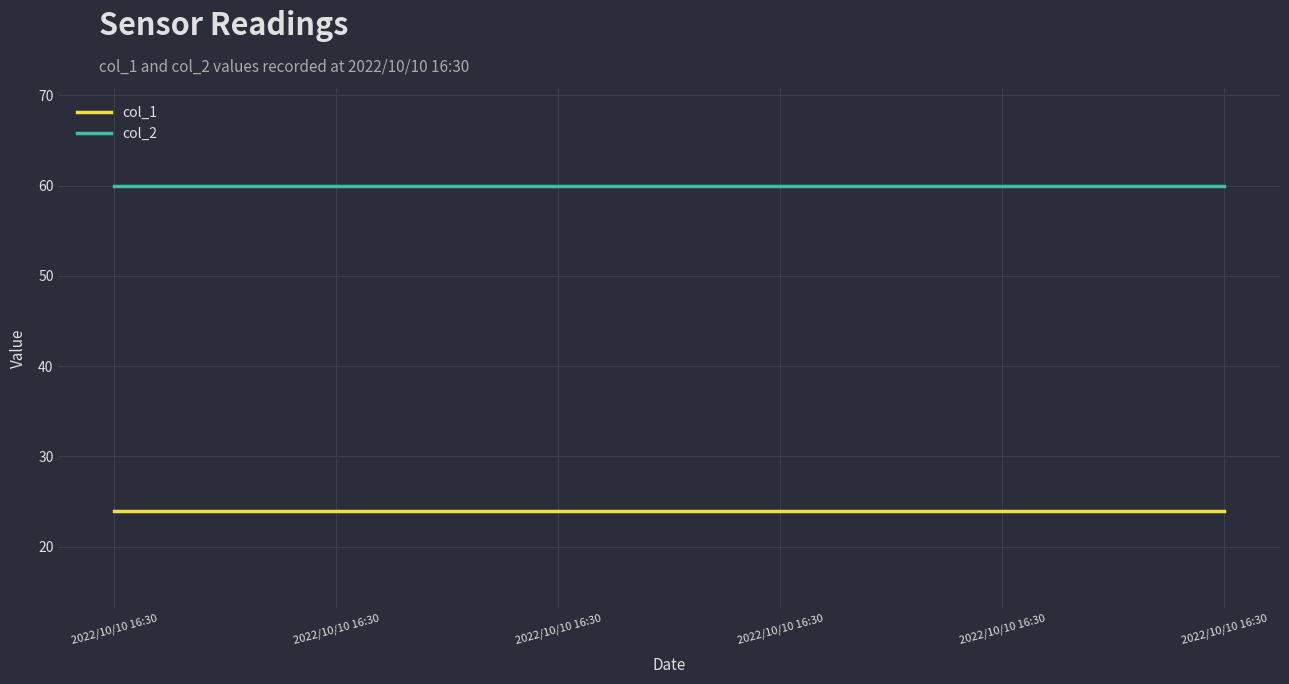

Reading left to right, extract all data points from this chart.

col_1: 2022/10/10 16:30=24	2022/10/10 16:30=24	2022/10/10 16:30=24	2022/10/10 16:30=24	2022/10/10 16:30=24	2022/10/10 16:30=24
col_2: 2022/10/10 16:30=60	2022/10/10 16:30=60	2022/10/10 16:30=60	2022/10/10 16:30=60	2022/10/10 16:30=60	2022/10/10 16:30=60